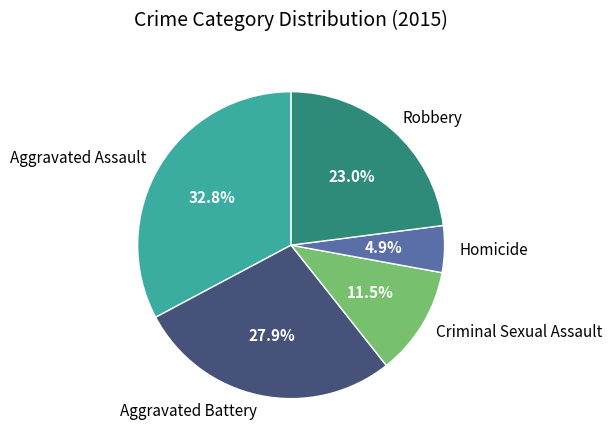

Is Criminal Sexual Assault the majority of the pie?

No